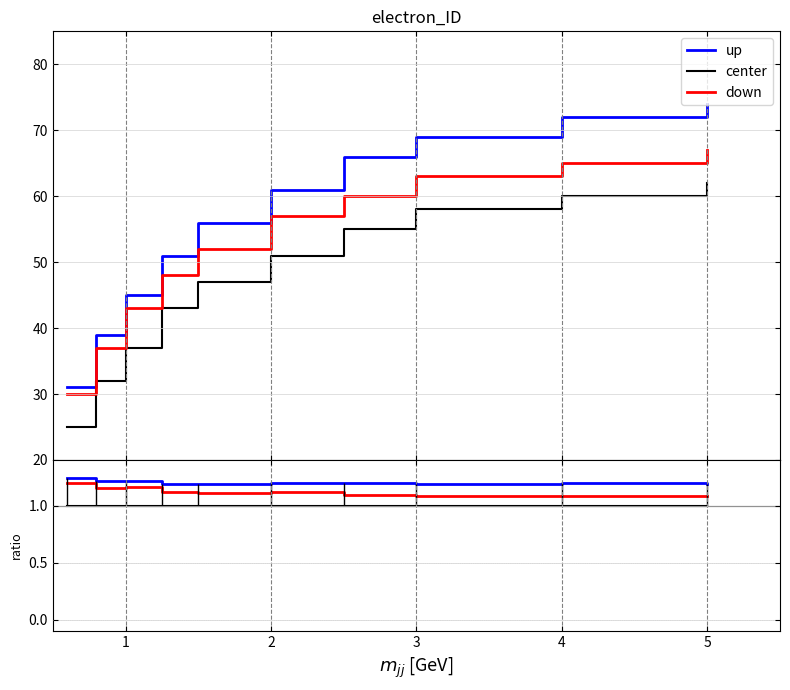

True or false: down has a value of 0.4 at 1.

False